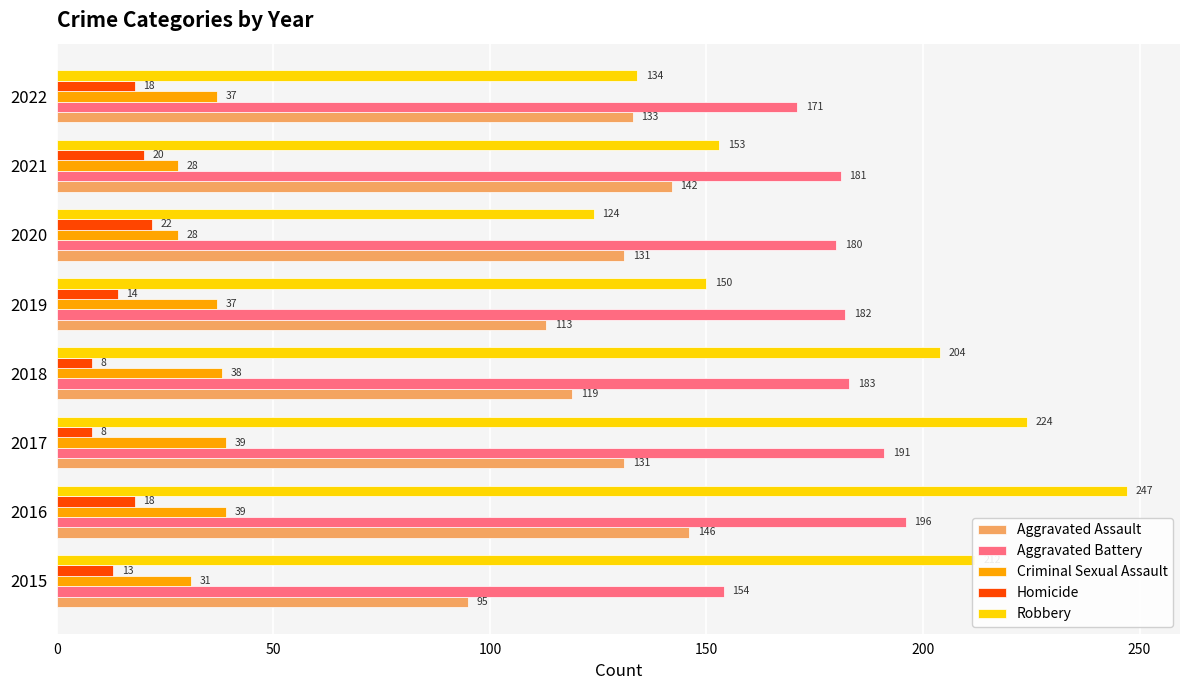

Which series changed the most between 2015 and 2016?

Aggravated Assault